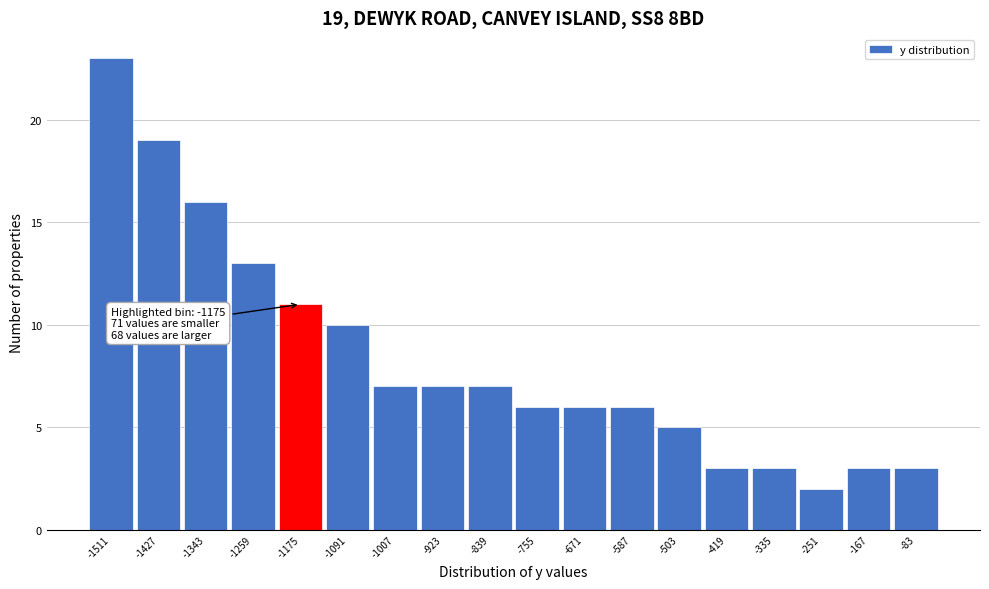

Reading right to left, extract all data points from this chart.

3	3	2	3	3	5	6	6	6	7	7	7	10	11	13	16	19	23